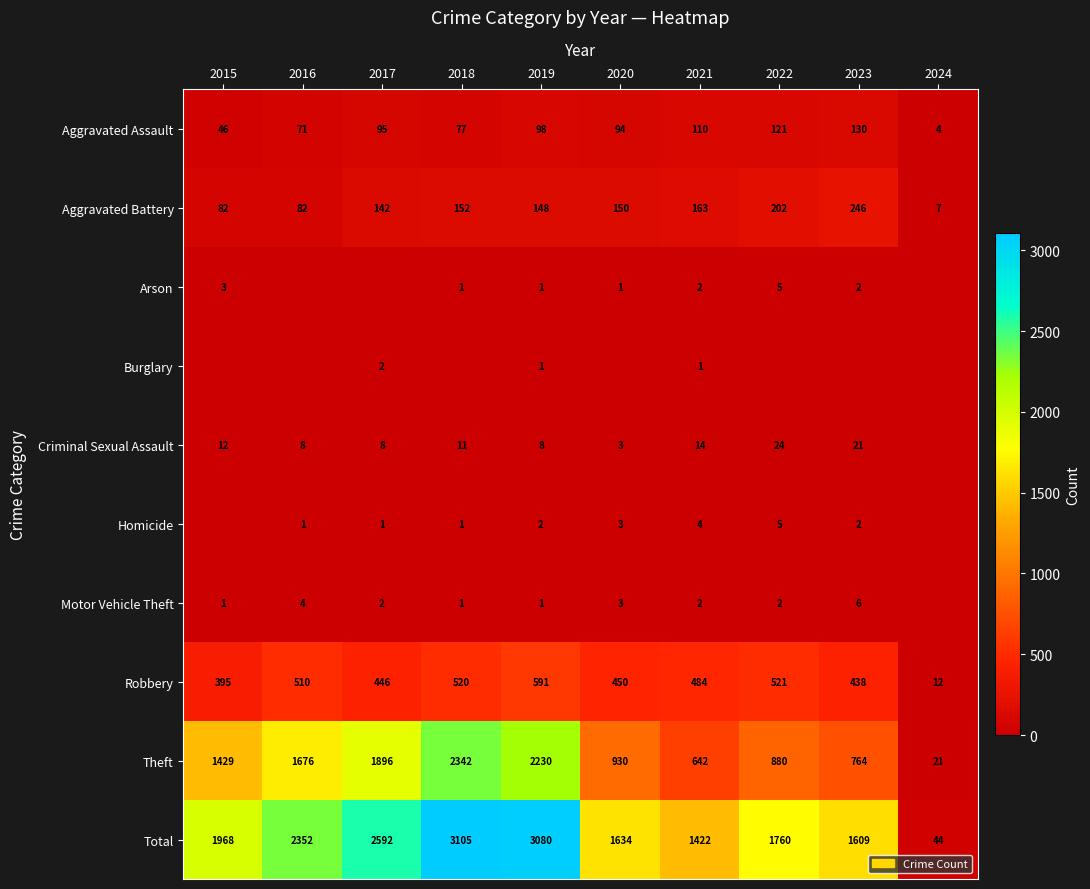

The value of Theft at 2022 is 880. True or false?

True